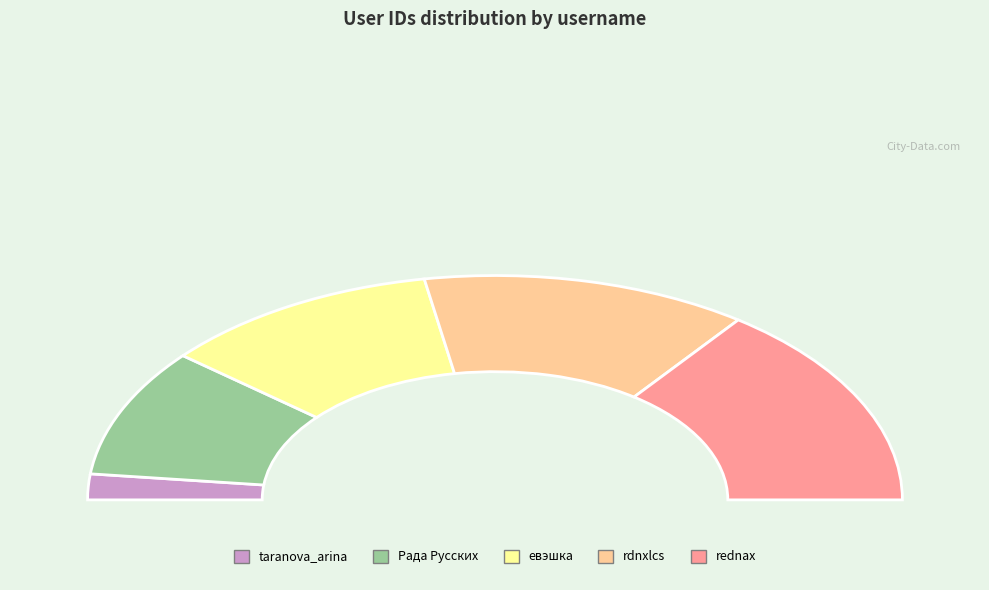

Between rednax and rdnxlcs, which is larger?

rednax